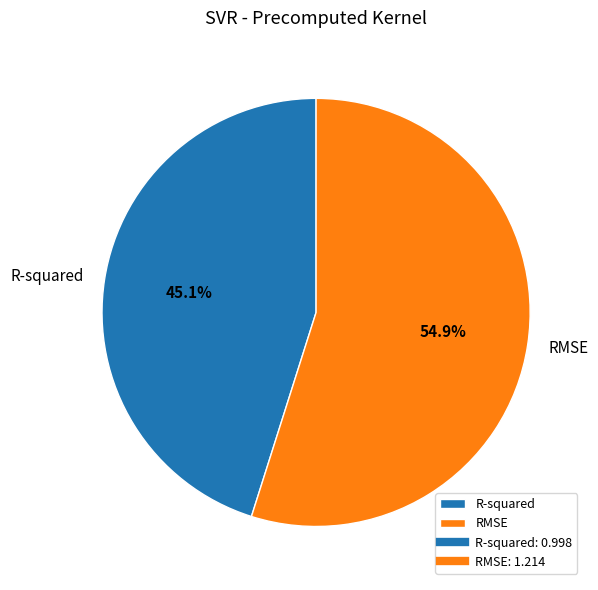

What percentage is the RMSE slice, to the nearest percent?

55%